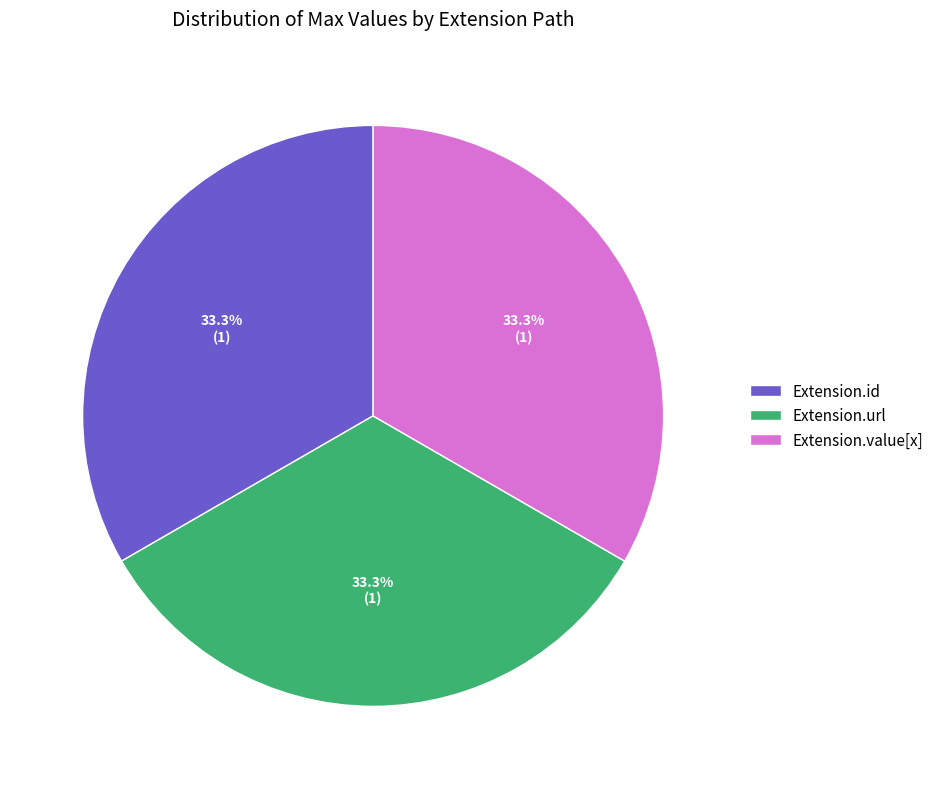

What is the ratio of the value at Extension.id to the value at Extension.url?

1.0